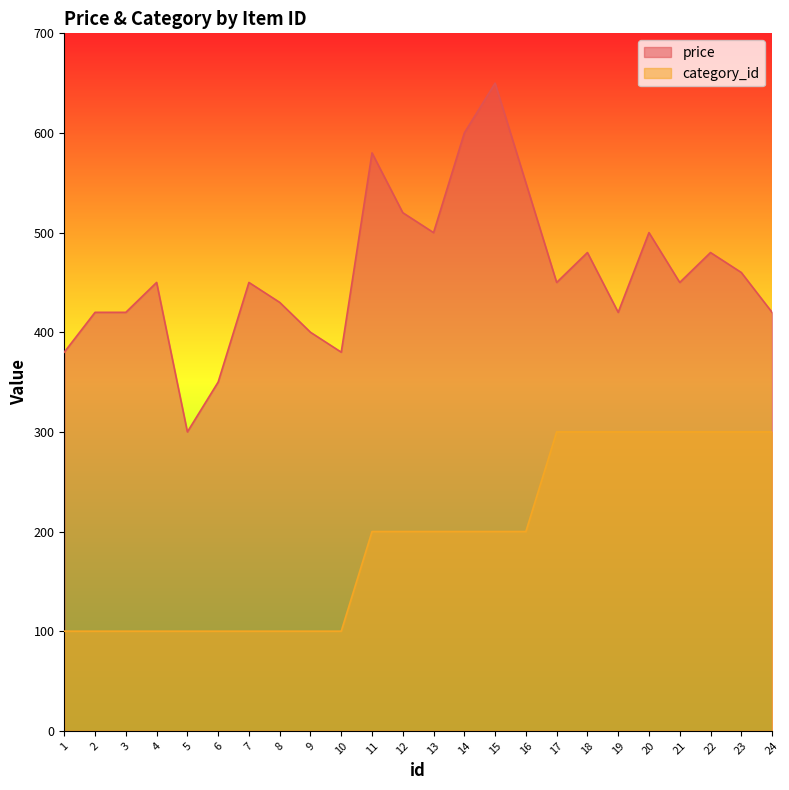

True or false: category_id and price intersect in this chart.

False